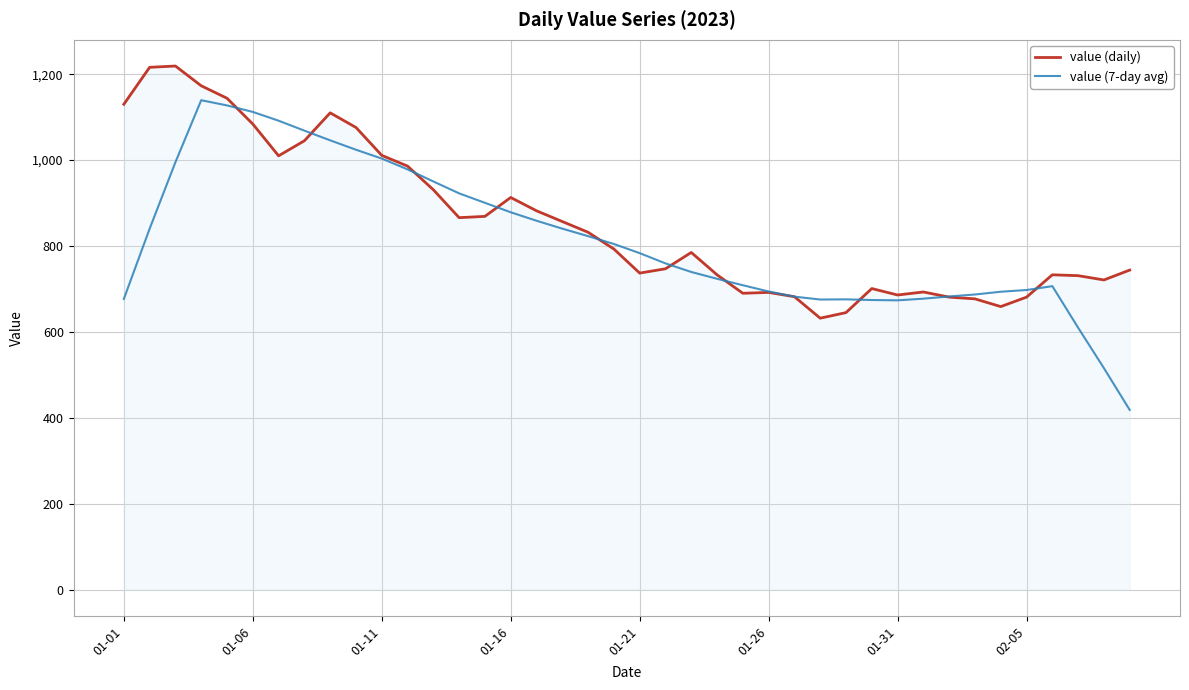

What is the maximum value for value (7-day avg)?

1139.4